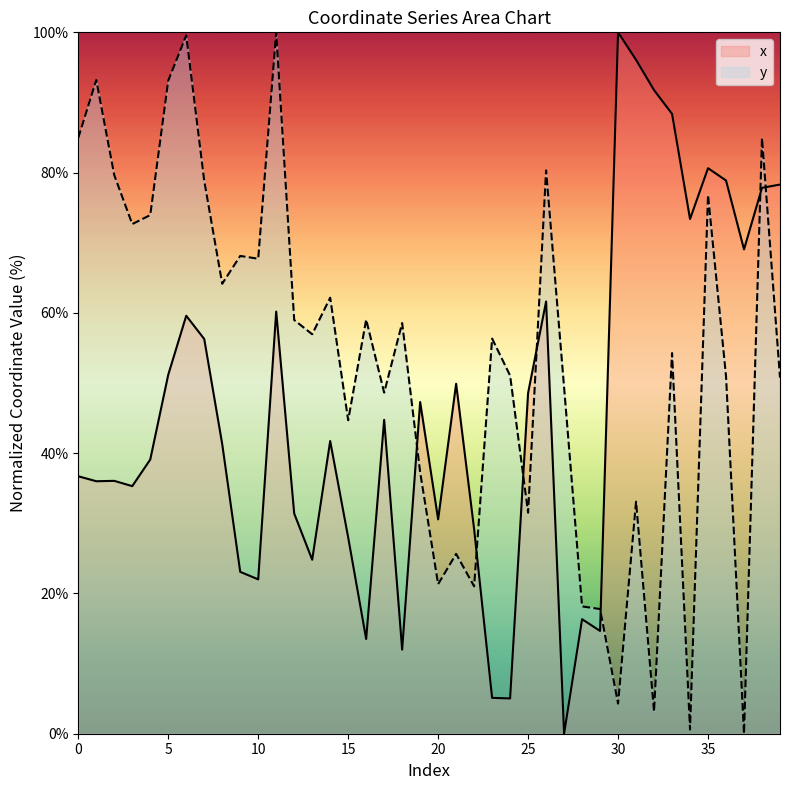

At which category is the sum across all series the highest?

38